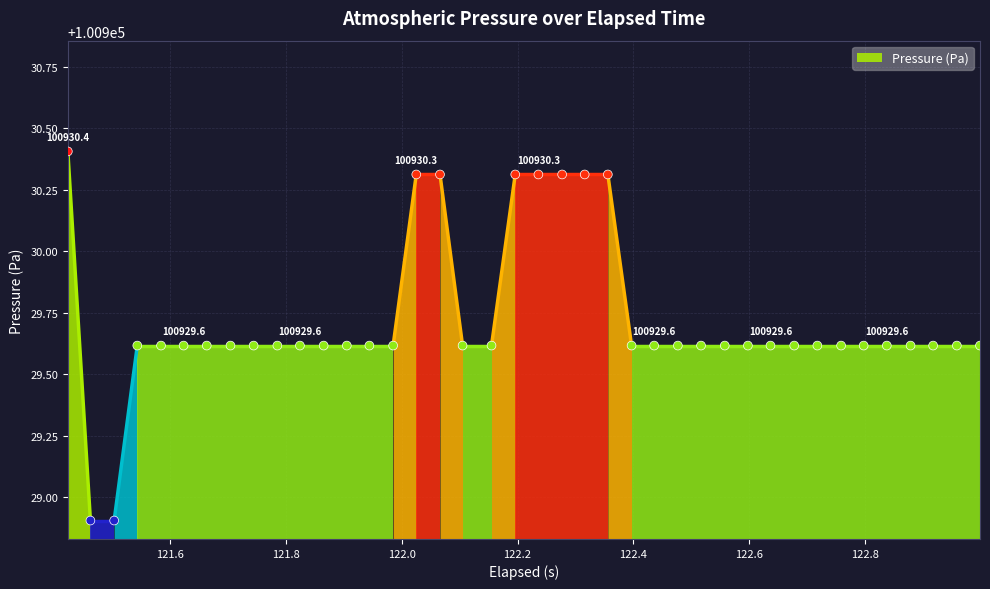

What is the range of X values (max minus min)?

1.6